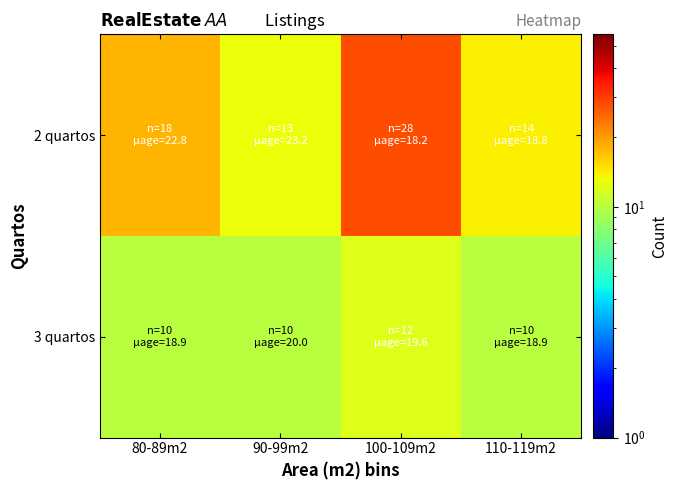

At how many categories does at least one series exceed 24?

1